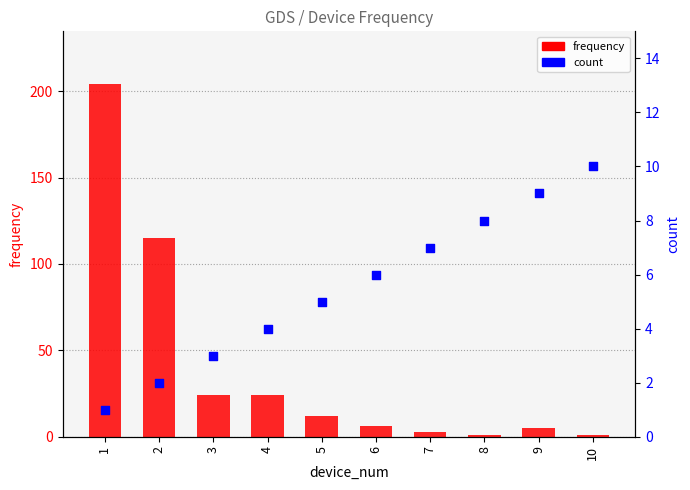

At which category is the sum across all series the highest?

1